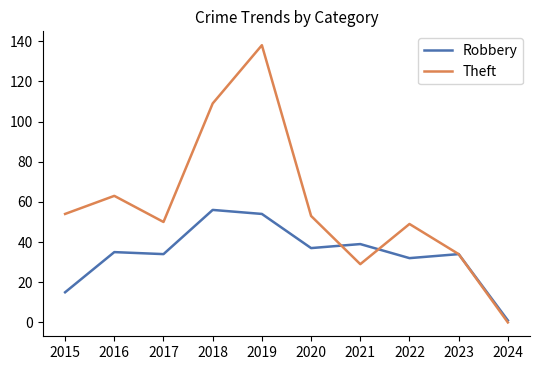

What is the difference between the highest and lowest values at 2016?

28